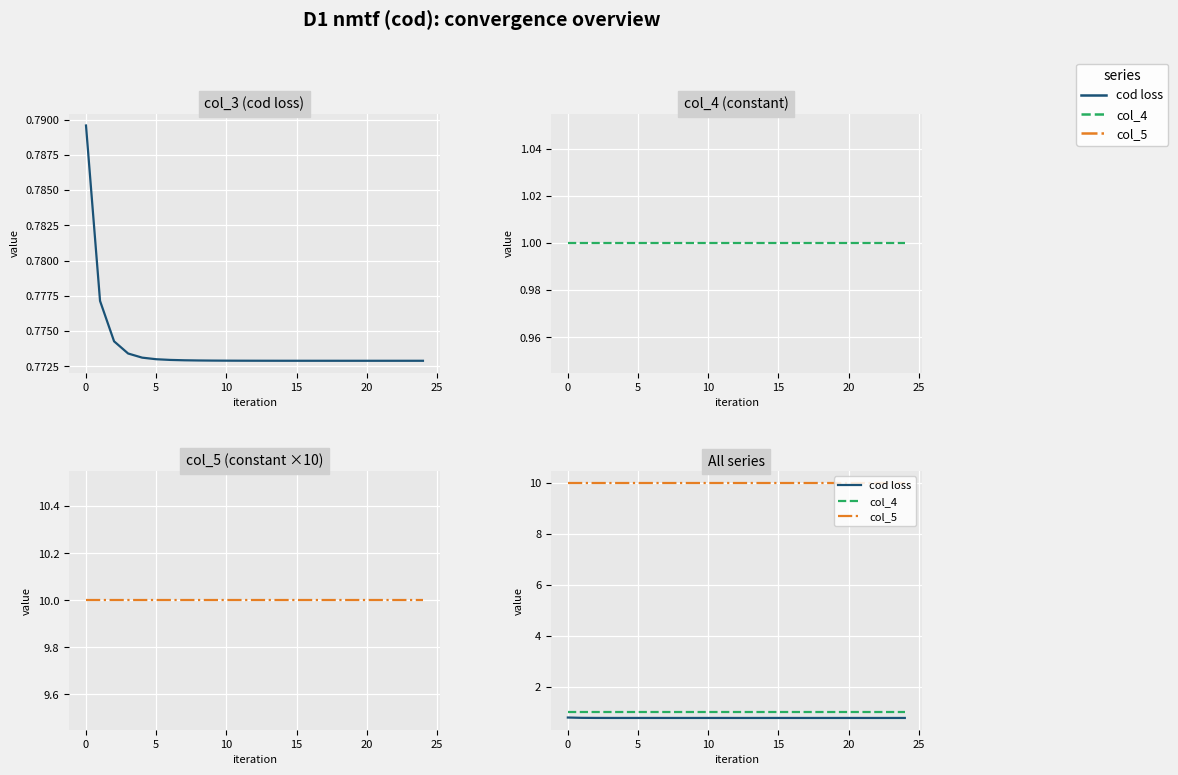

How many lines are shown in the chart?

3